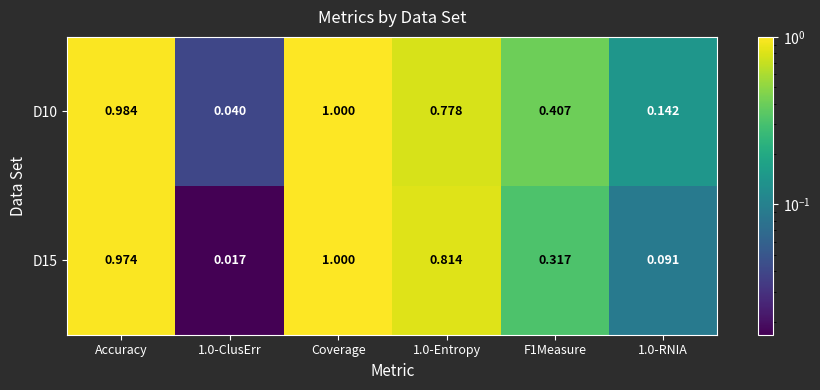

Between Accuracy and 1.0-RNIA, which series saw the biggest shift?

D15